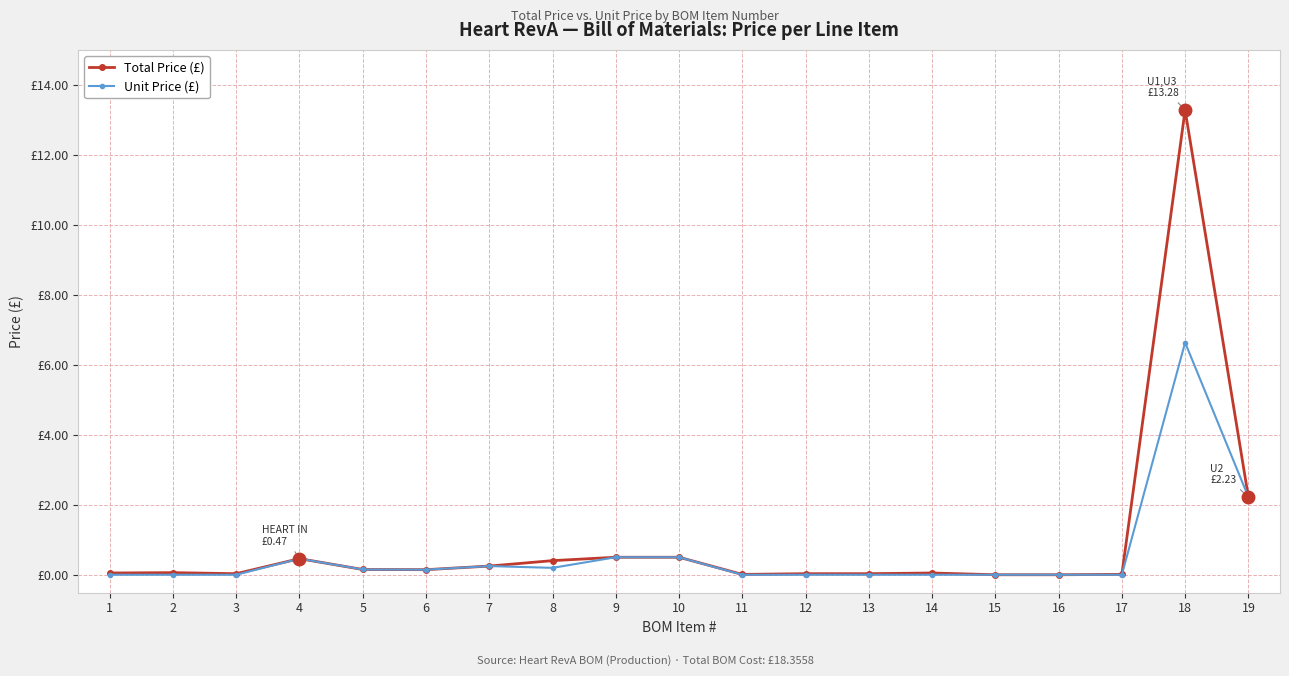

The Unit Price (£) series shows 0.0 at 13. True or false?

False